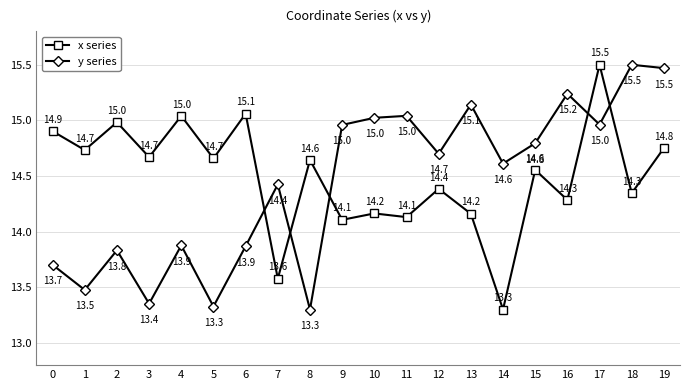

Reading left to right, what are all the values shown in this chart?

x series: 0=14.9	1=14.7	2=15.0	3=14.7	4=15.0	5=14.7	6=15.1	7=13.6	8=14.6	9=14.1	10=14.2	11=14.1	12=14.4	13=14.2	14=13.3	15=14.6	16=14.3	17=15.5	18=14.3	19=14.8
y series: 0=13.7	1=13.5	2=13.8	3=13.4	4=13.9	5=13.3	6=13.9	7=14.4	8=13.3	9=15.0	10=15.0	11=15.0	12=14.7	13=15.1	14=14.6	15=14.8	16=15.2	17=15.0	18=15.5	19=15.5